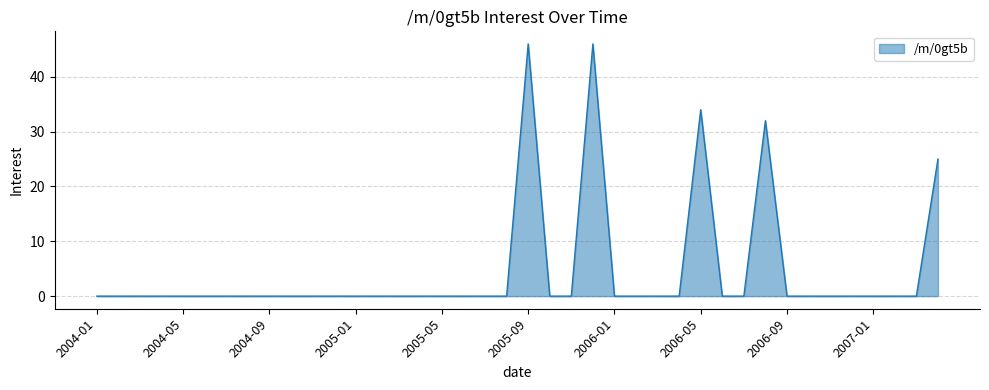

What is the difference between the maximum and minimum values?

46